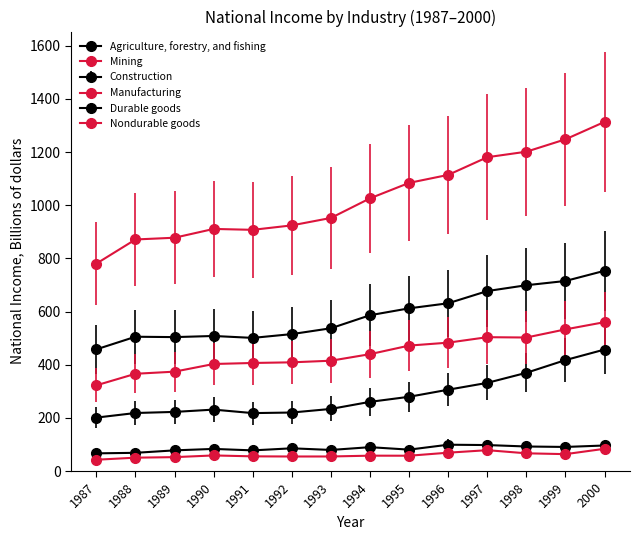

How many data points in Construction are above 260?

7